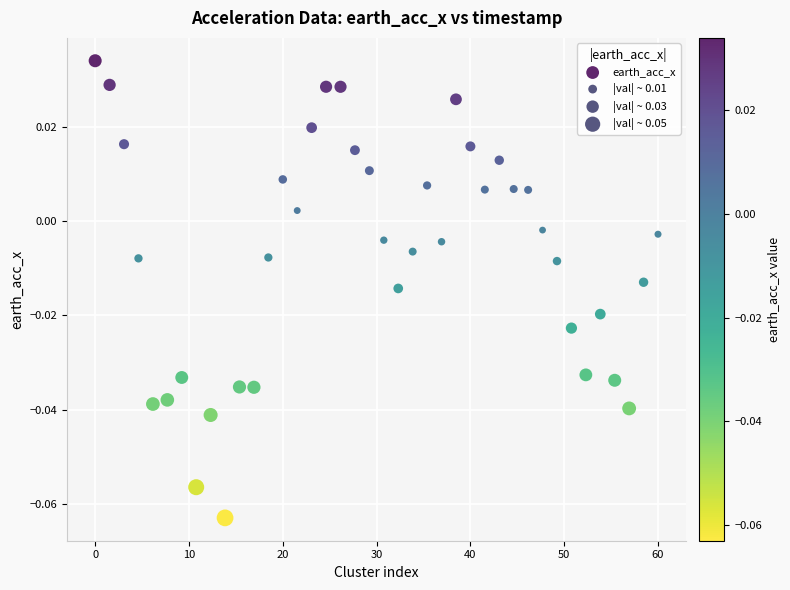

What is the range of X values (max minus min)?

60.0